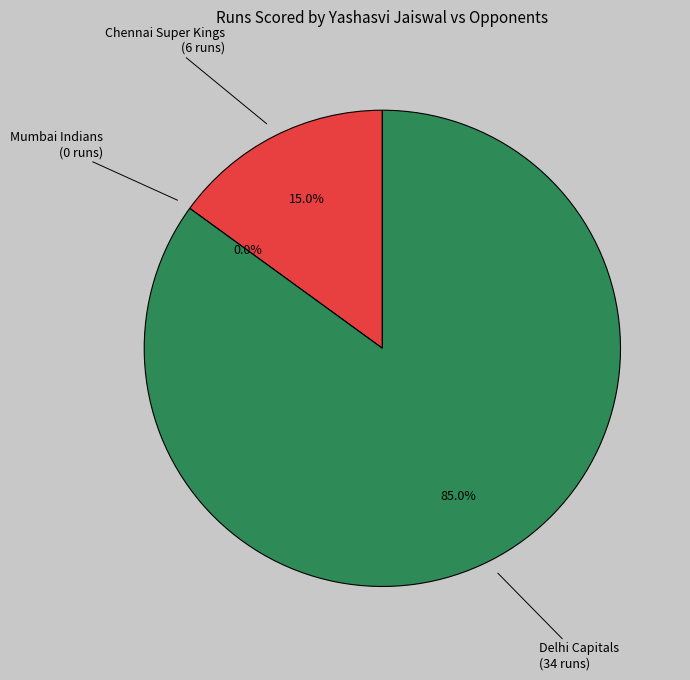

Combined, do Delhi Capitals and Mumbai Indians account for over 50%?

Yes